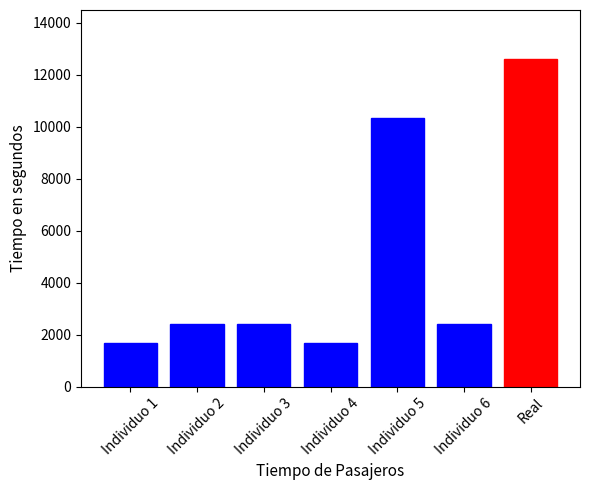

True or false: the data shows 2400 at Individuo 6.

True